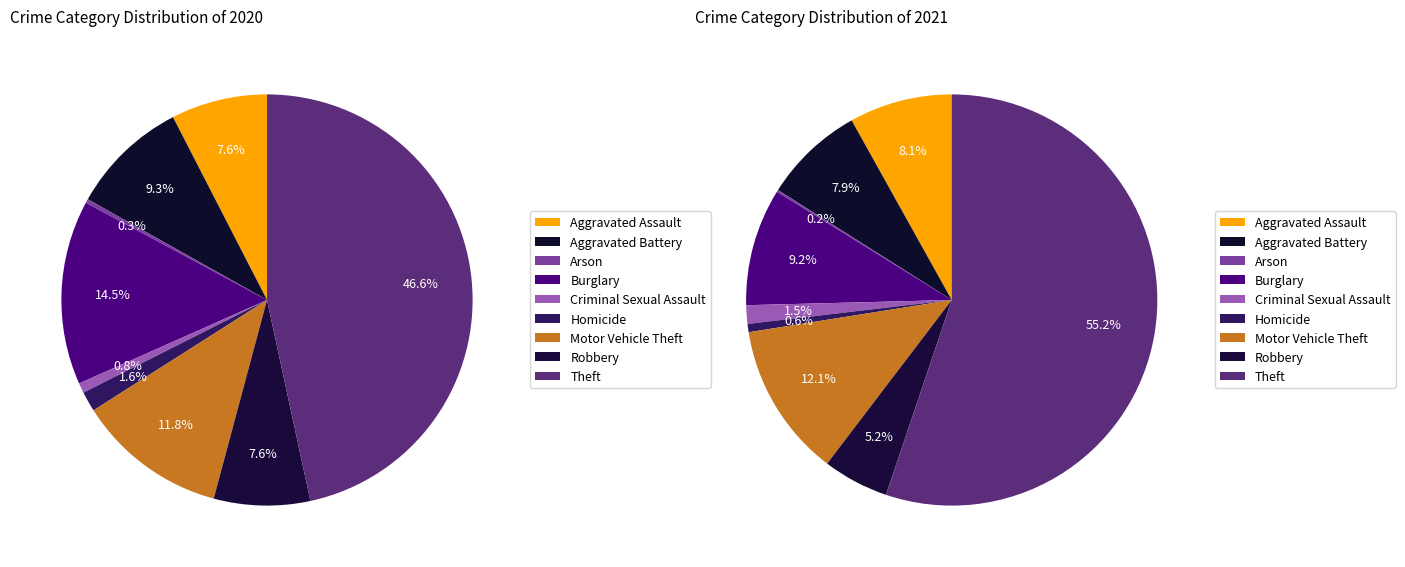

How many segments does this pie chart have?

9